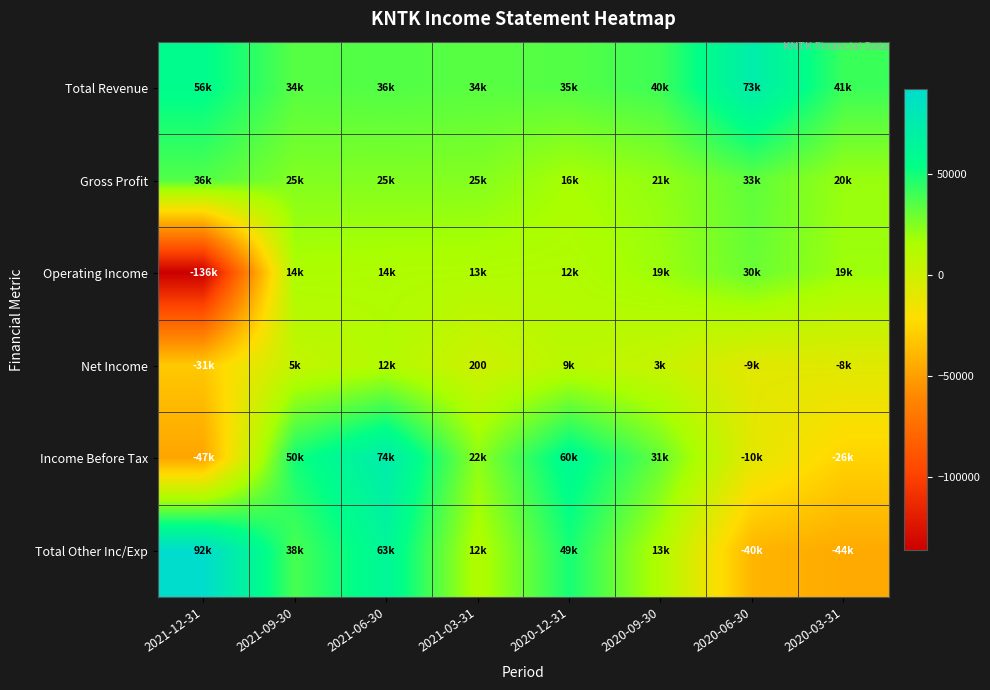

What is the difference between the highest and lowest values at 2021-12-31?

228100